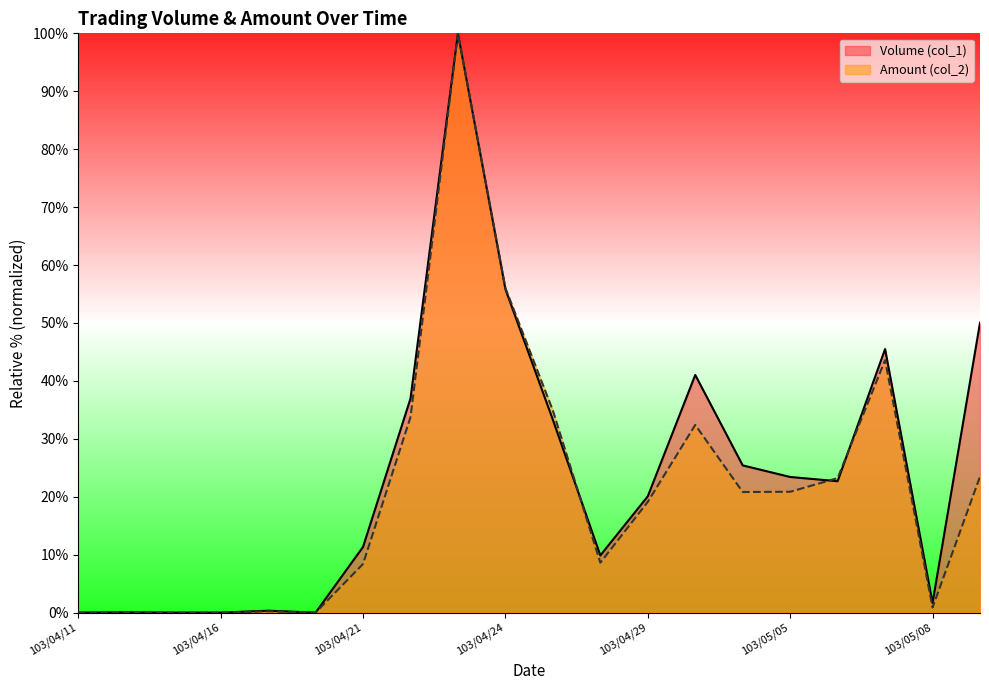

Rank the series at 103/04/14 from highest to lowest value.

Volume (col_1), Amount (col_2)